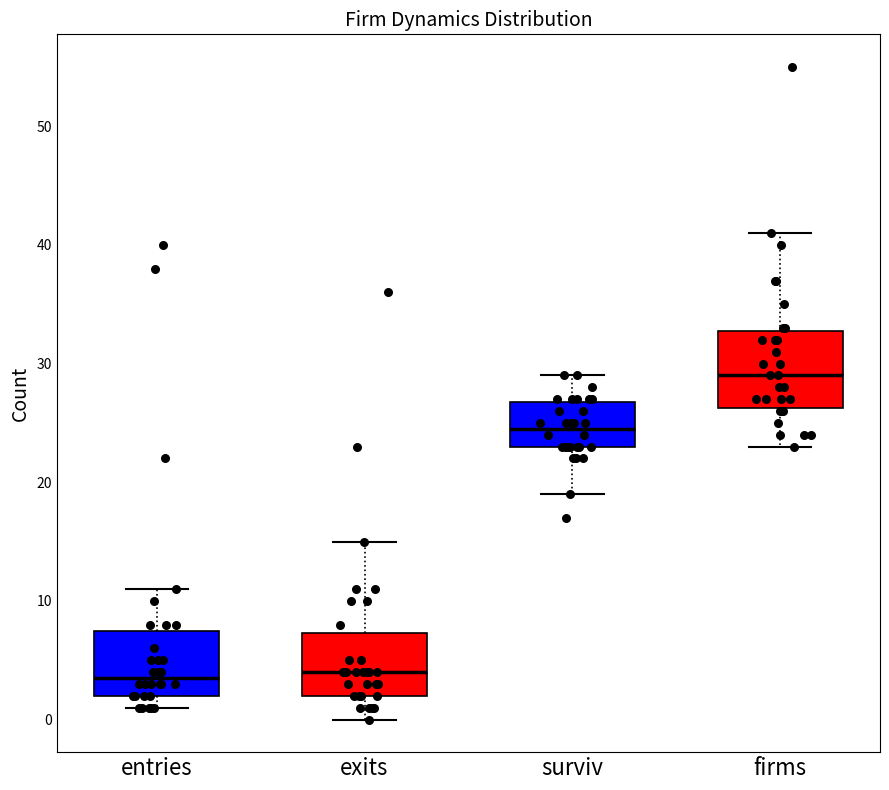

Reading left to right, transcribe this box plot: for each box, give where its median line is, the range the box spans, and where its two whiskers end, as read against the y-axis. The values are not printed on the chart, so give them approximately, as read against the axis.

entries: median 4, box 2 to 8, whiskers 1 to 11
exits: median 4, box 2 to 7, whiskers 0 to 15
surviv: median 25, box 23 to 27, whiskers 19 to 29
firms: median 29, box 26 to 33, whiskers 23 to 41